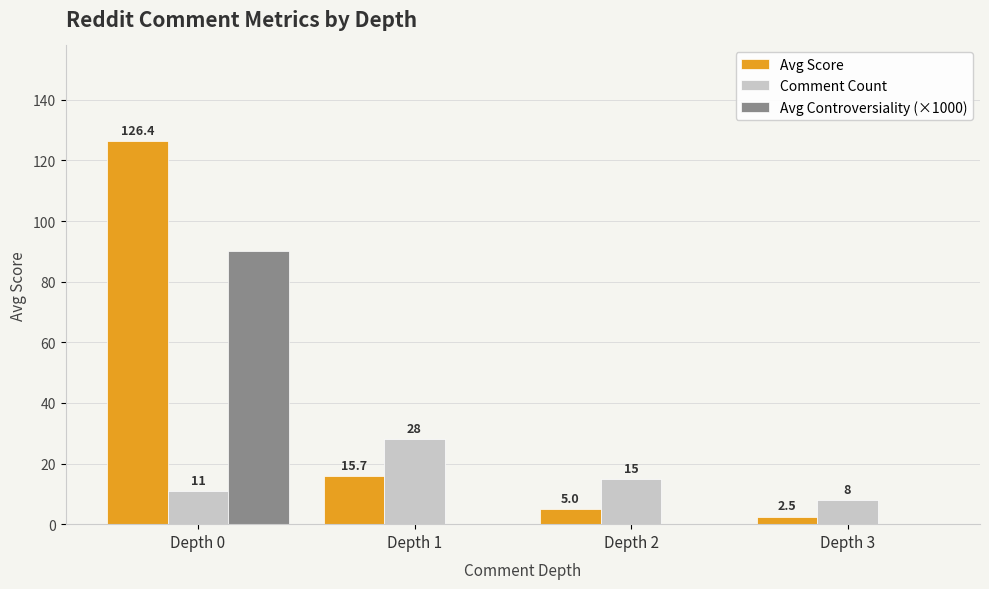

What is the approximate value of Comment Count at Depth 3?

8.0